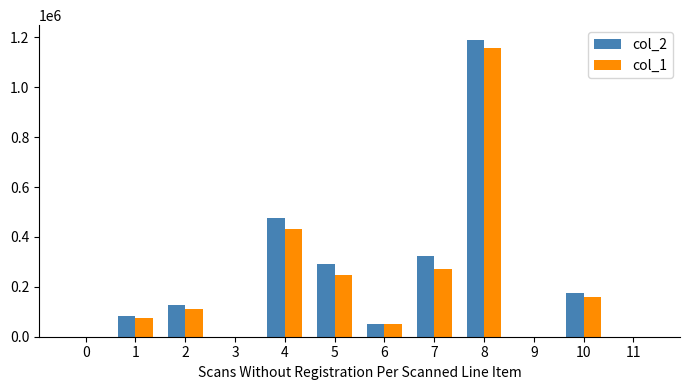

What is the sum of the col_1 values at 6 and 1?

128000